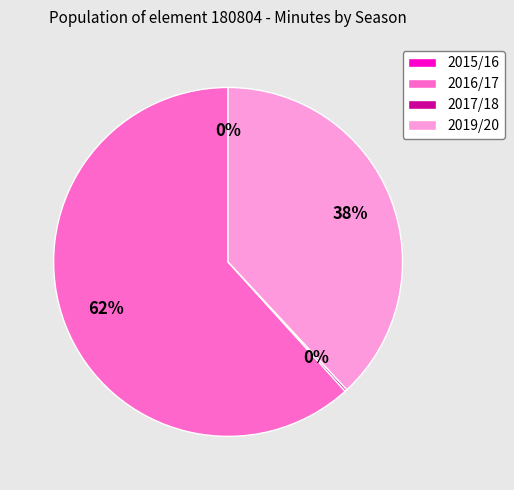

What is the change in value from 2017/18 to 2019/20?

+186